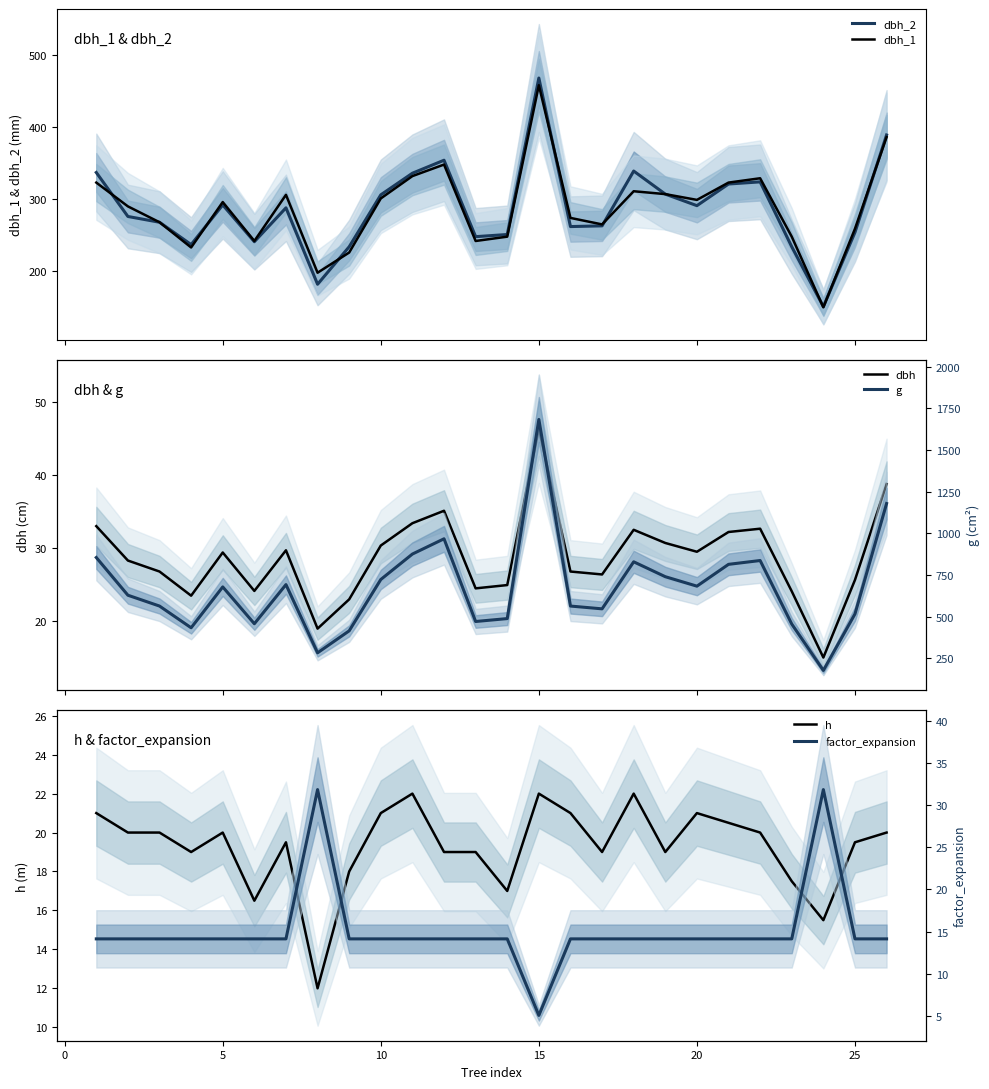

What is the greatest value displayed?

1683.7